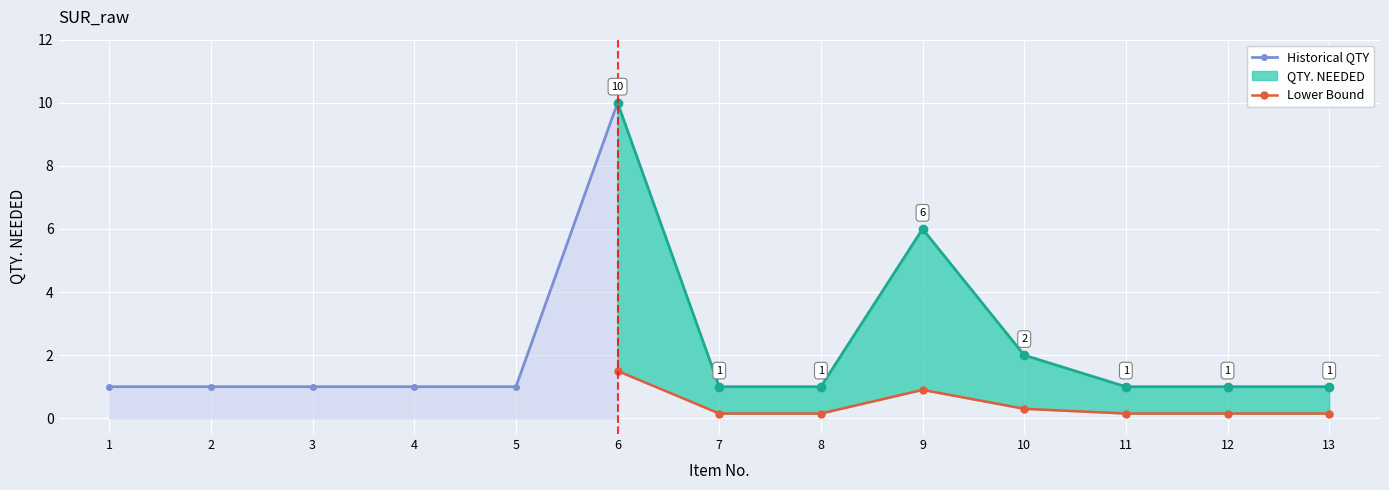

The chart shows a value of 1 at 1. True or false?

True